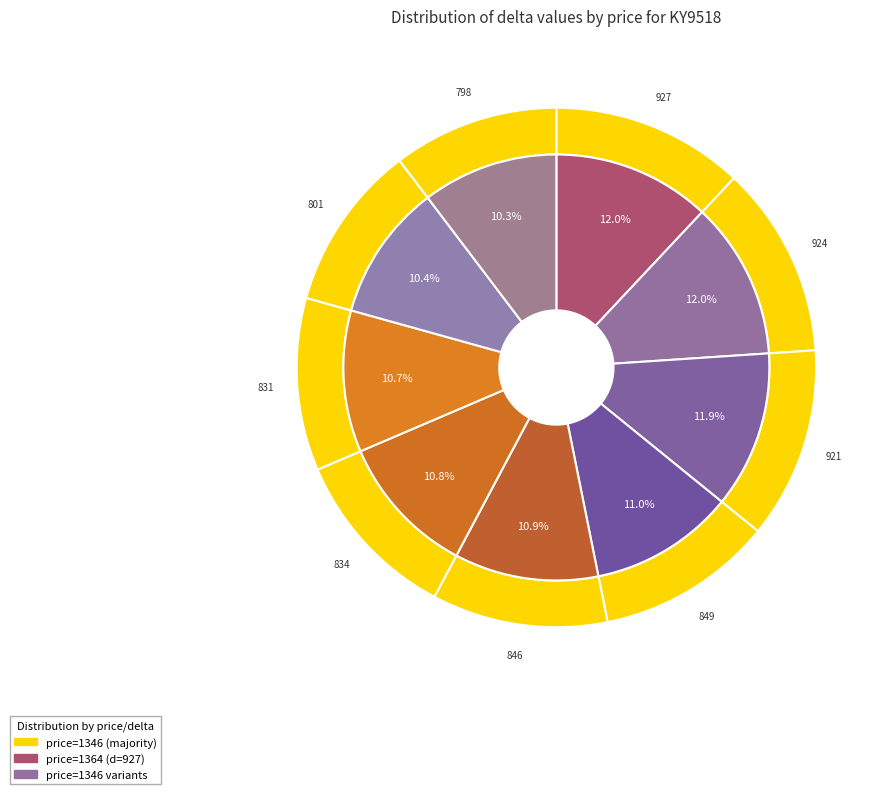

Does any single category account for the majority?

No